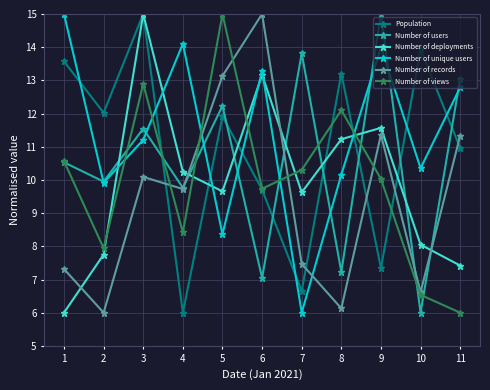

What is the difference between the second highest and minimum values in the Number of views series?

6.9